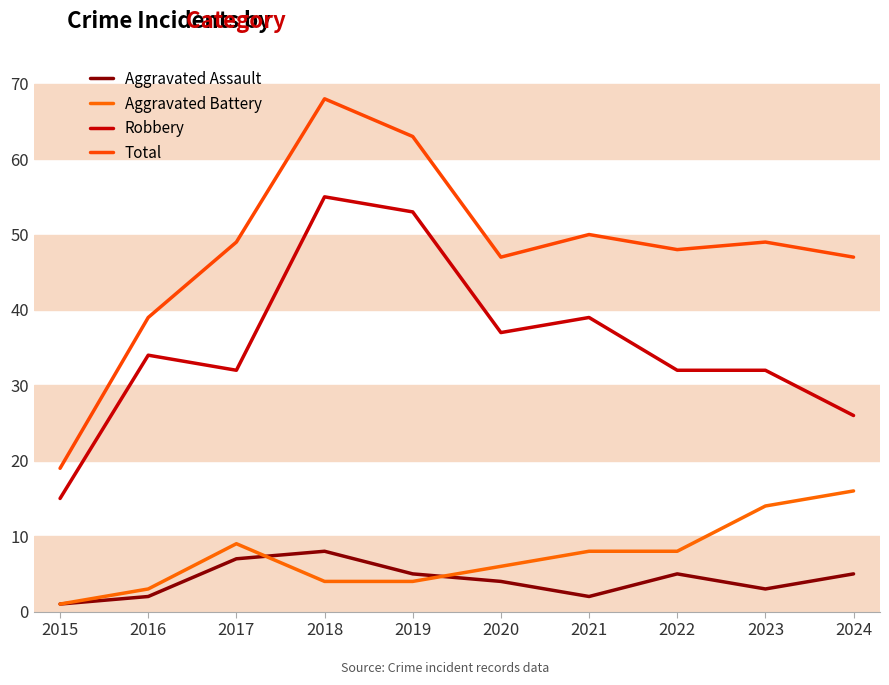

Does the chart display data point markers on the line(s)?

No